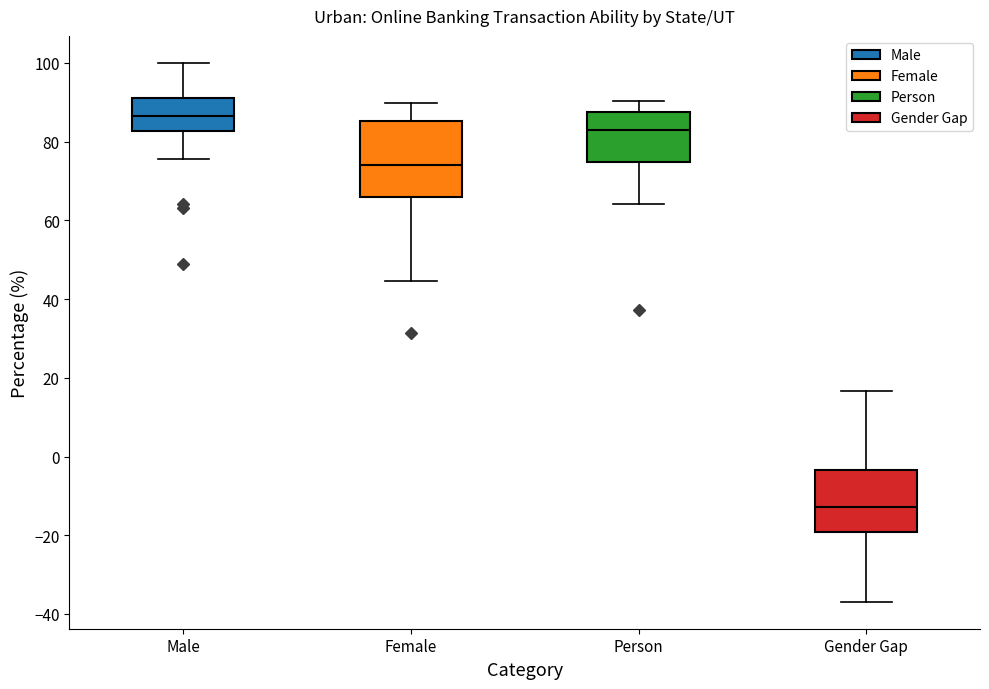

Reading left to right, read every box against the y-axis: the position of its median line, the range the box covers, and the ends of its whiskers. The values are not printed on the chart, so give them approximately, as read against the axis.

Male: median 86, box 82 to 92, whiskers 76 to 100
Female: median 74, box 66 to 86, whiskers 44 to 90
Person: median 82, box 74 to 88, whiskers 64 to 90
Gender Gap: median -12, box -20 to -4, whiskers -36 to 16